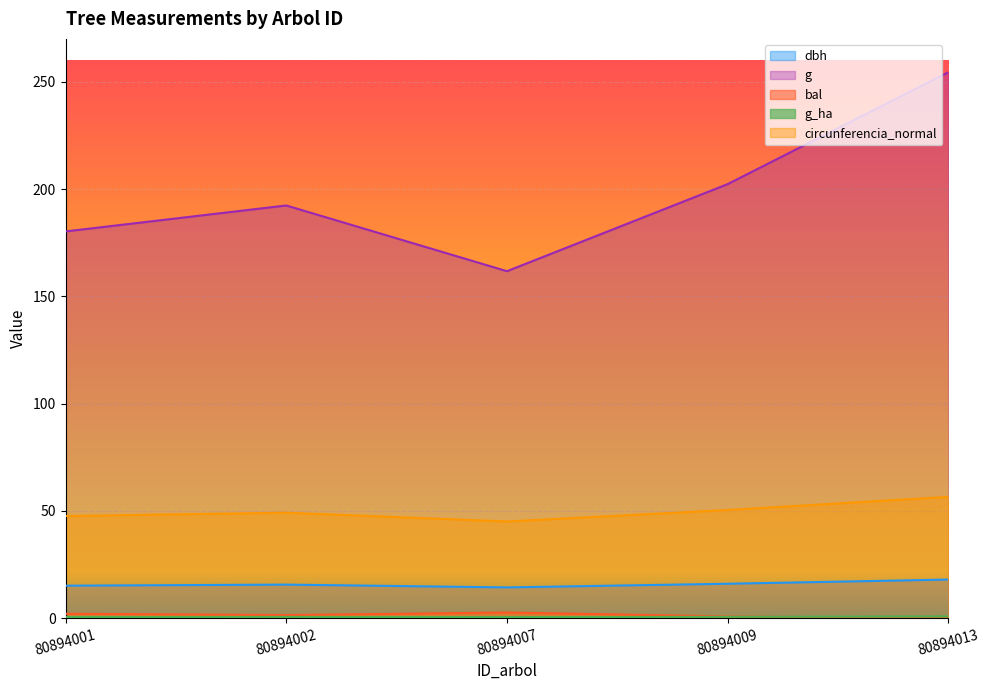

What is the value of the circunferencia_normal point at the 3rd from the left?

45.1